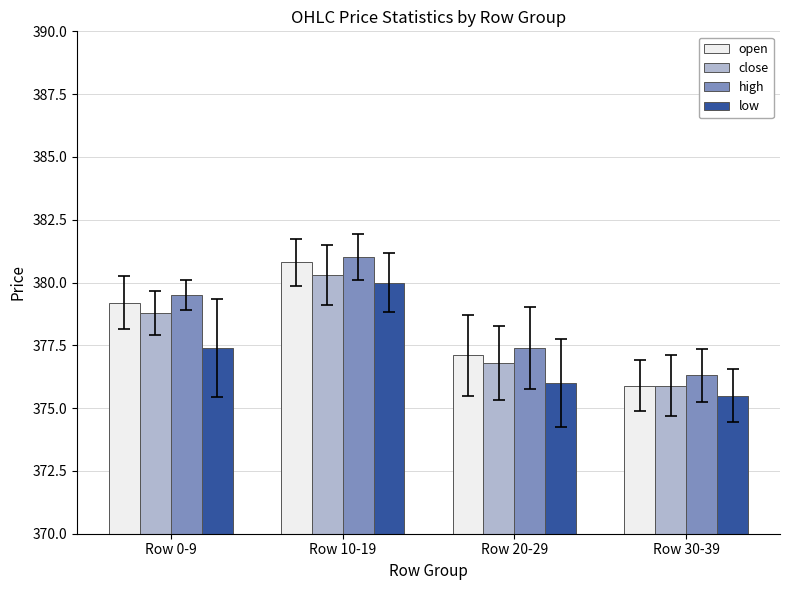

What is the sum of the close values at Row 20-29 and Row 10-19?

757.1